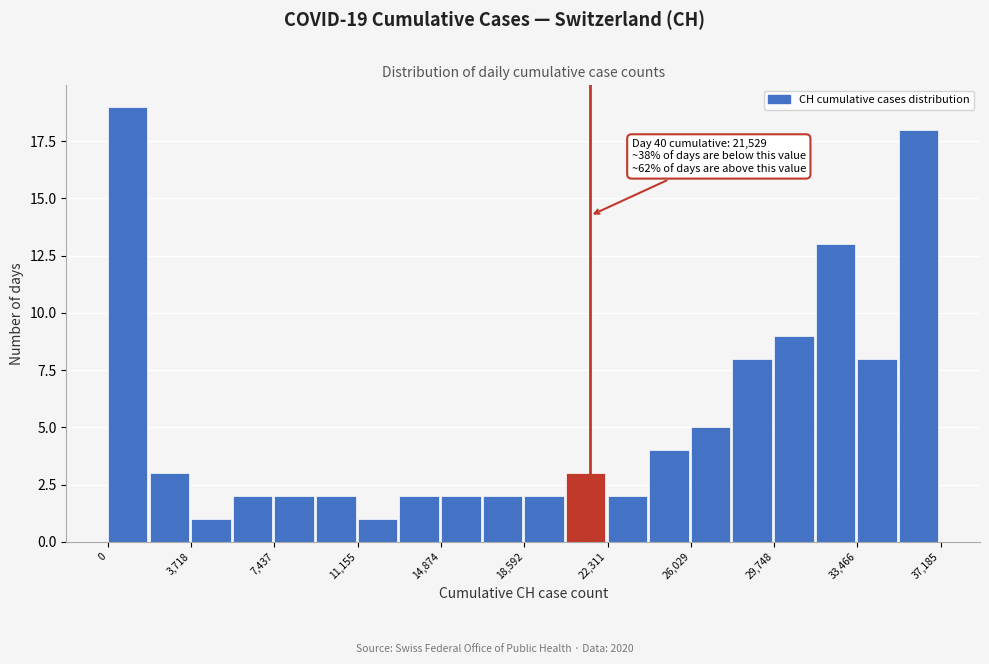

Read against the x-axis, roughly where is the centre of the tallest bar?

1000